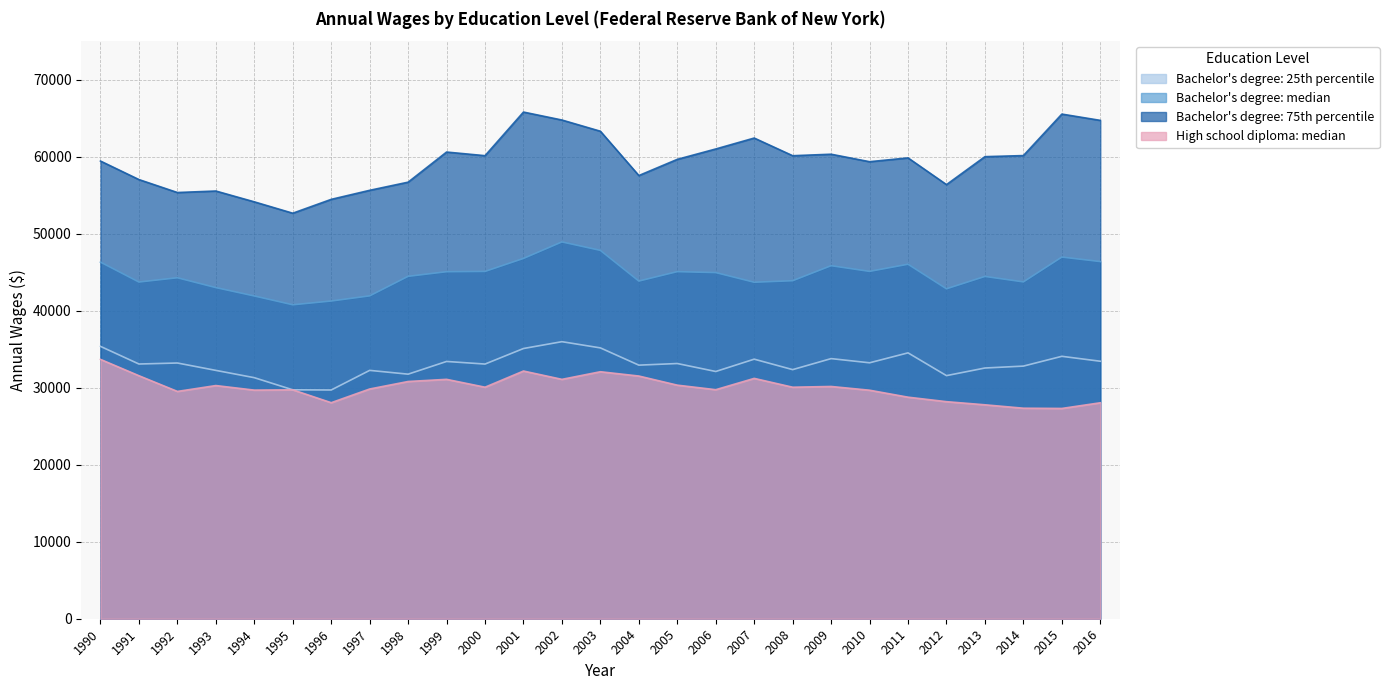

What is the smallest value displayed?

27307